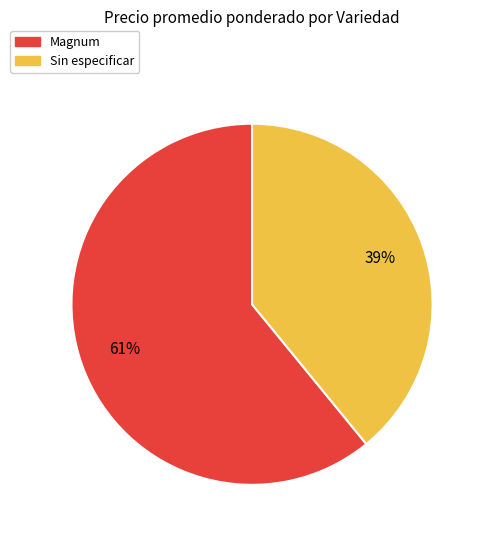

To the nearest percent, what is the average slice percentage?

50%